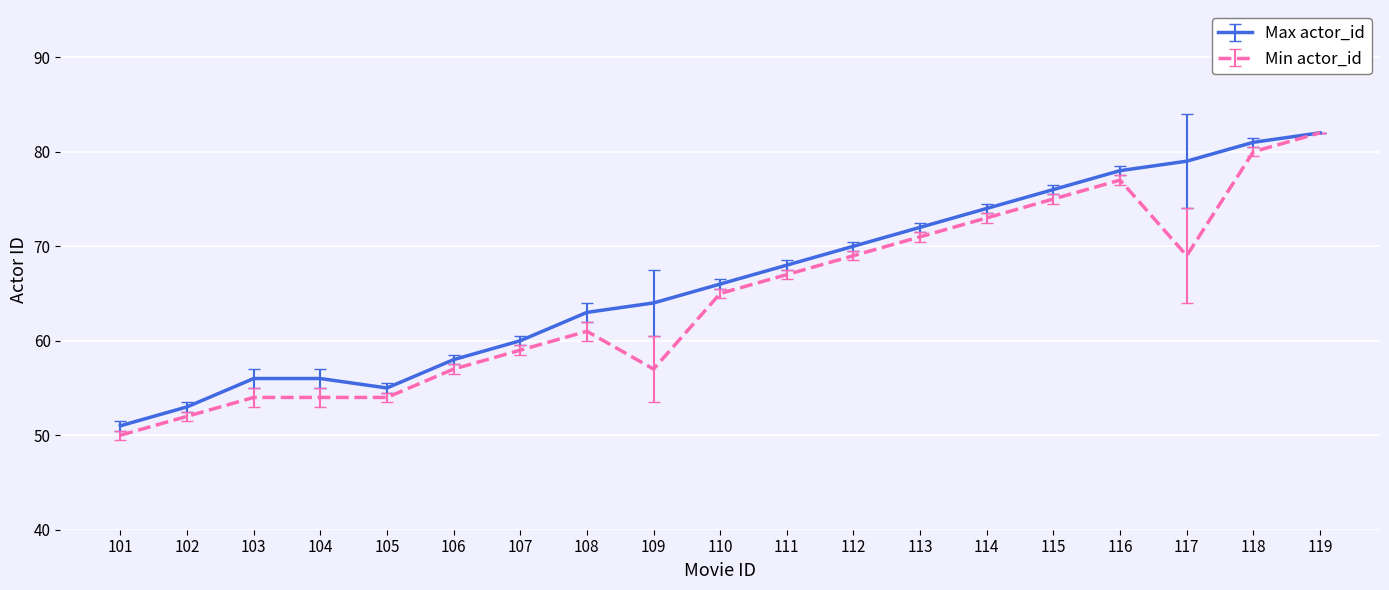

How many series are shown in this chart?

2